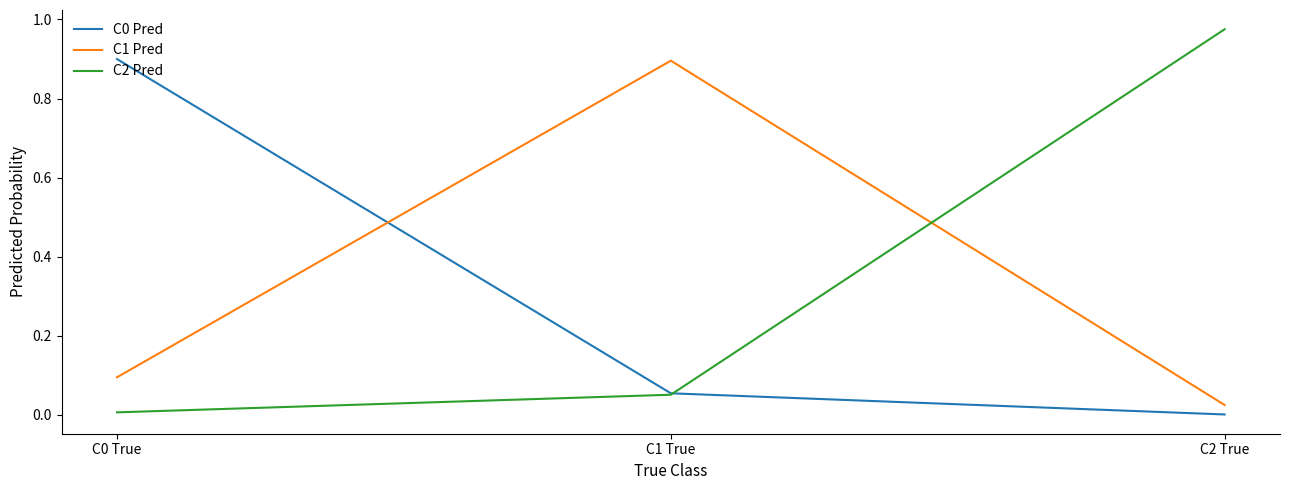

At which label does C2 Pred reach its peak?

C2 True